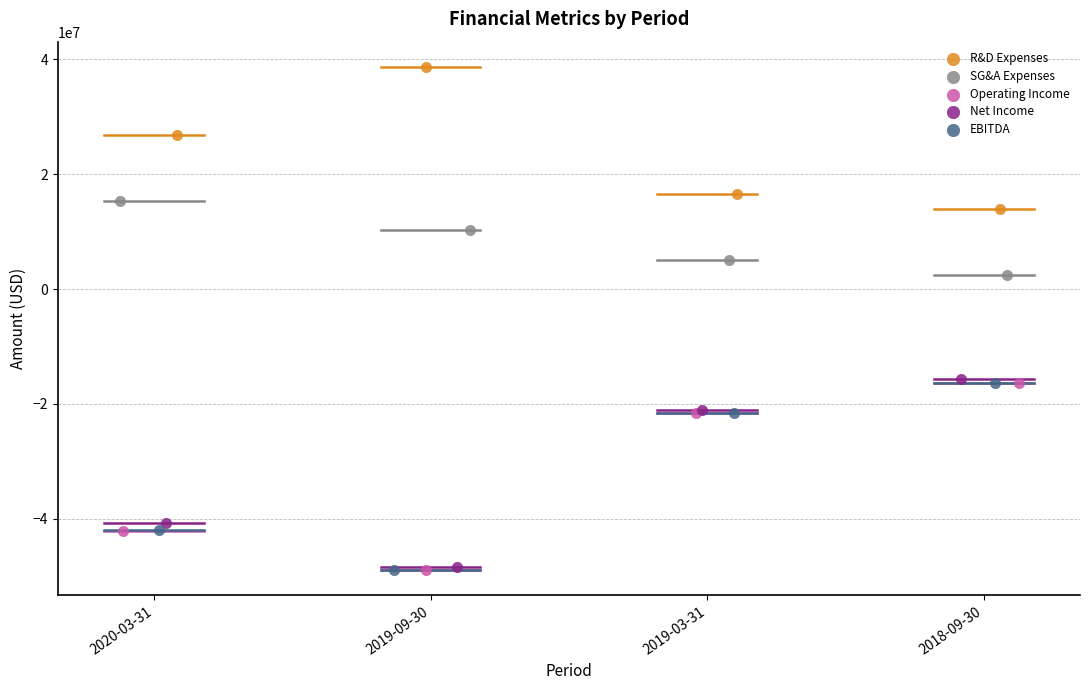

Which series has the widest spread of Y values?

Net Income